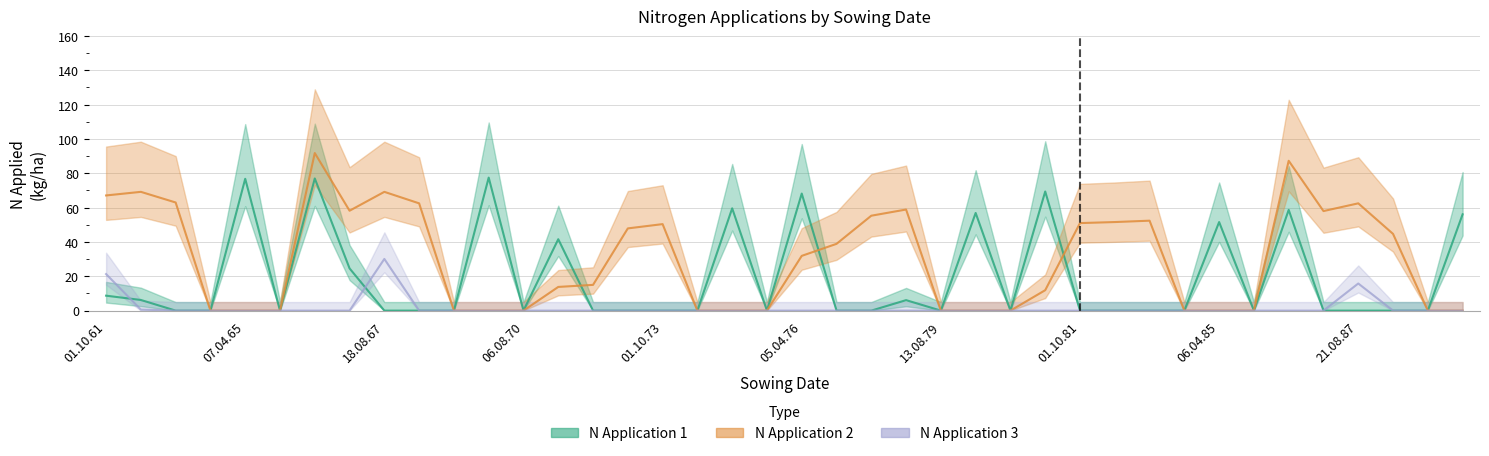

Which series changed the most between 20.04.71 and 07.04.81?

N1